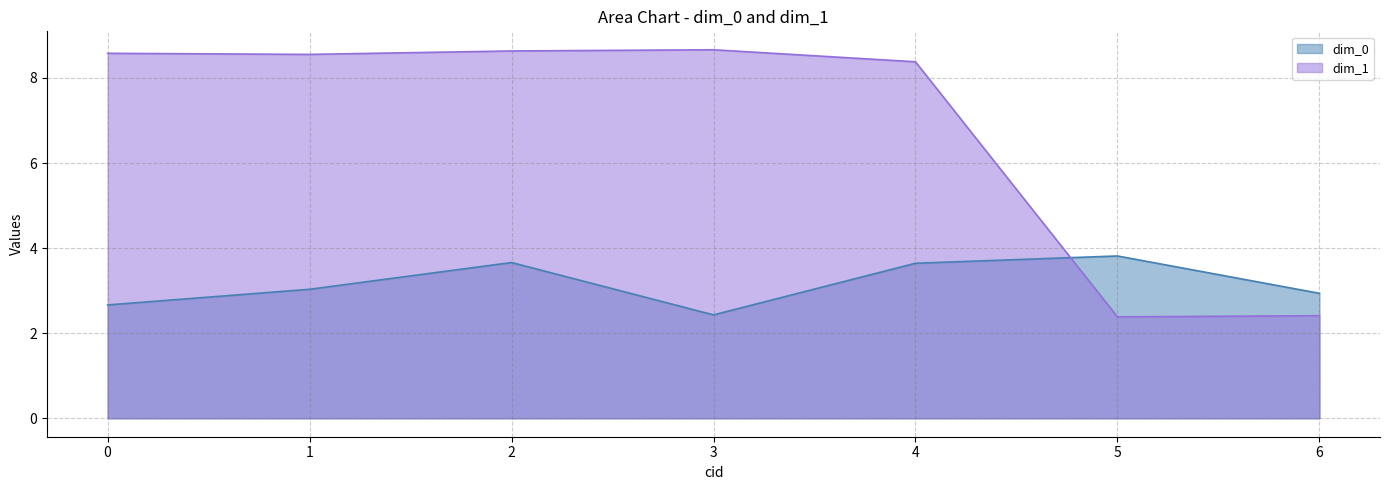

What is the value of the dim_0 point at the 5th from the left?

3.6